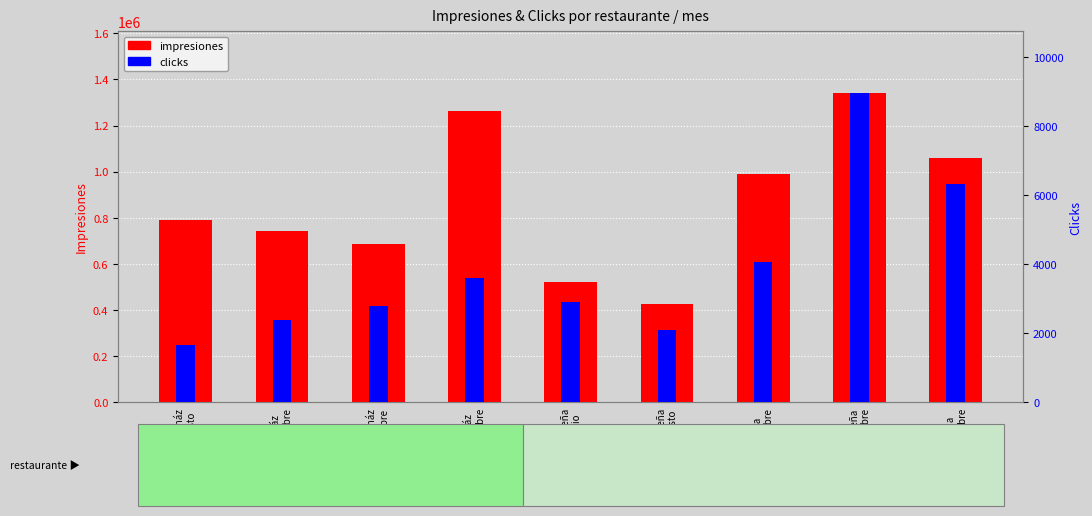

True or false: impresiones has a value of 768102 at Arracház
Noviembre.

False